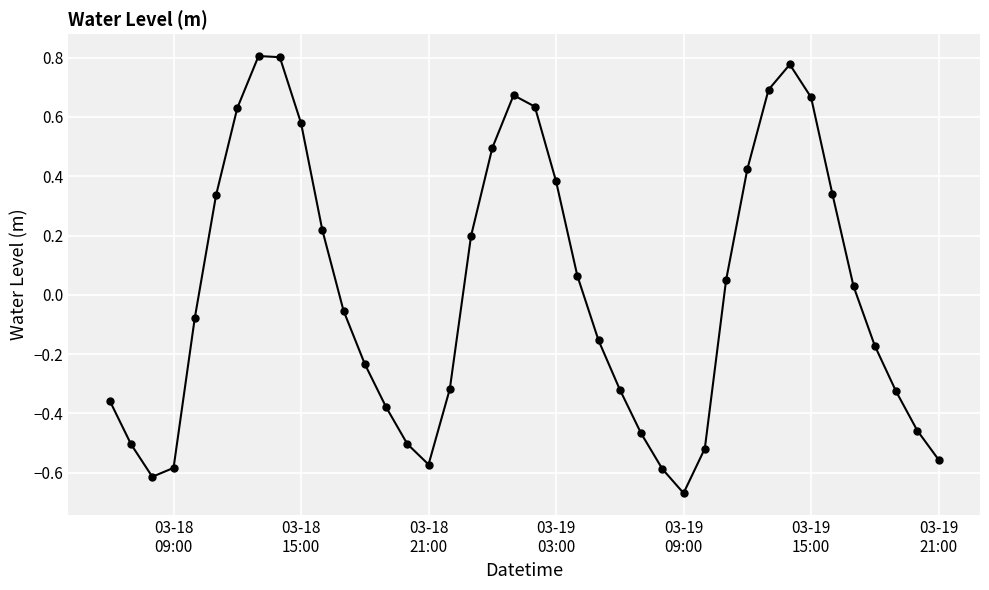

What is the difference between the maximum and minimum values?

1.5